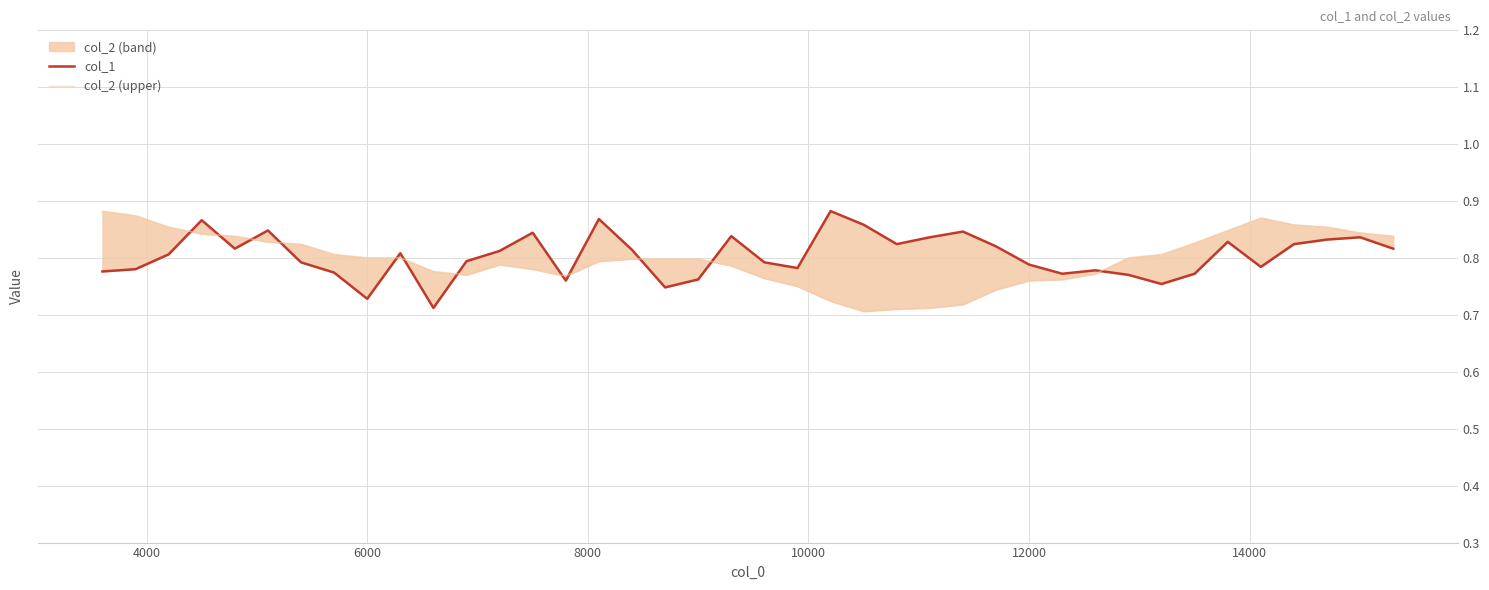

Which series ends up on top after the final intersection of col_2 (upper) and col_1?

col_2 (upper)